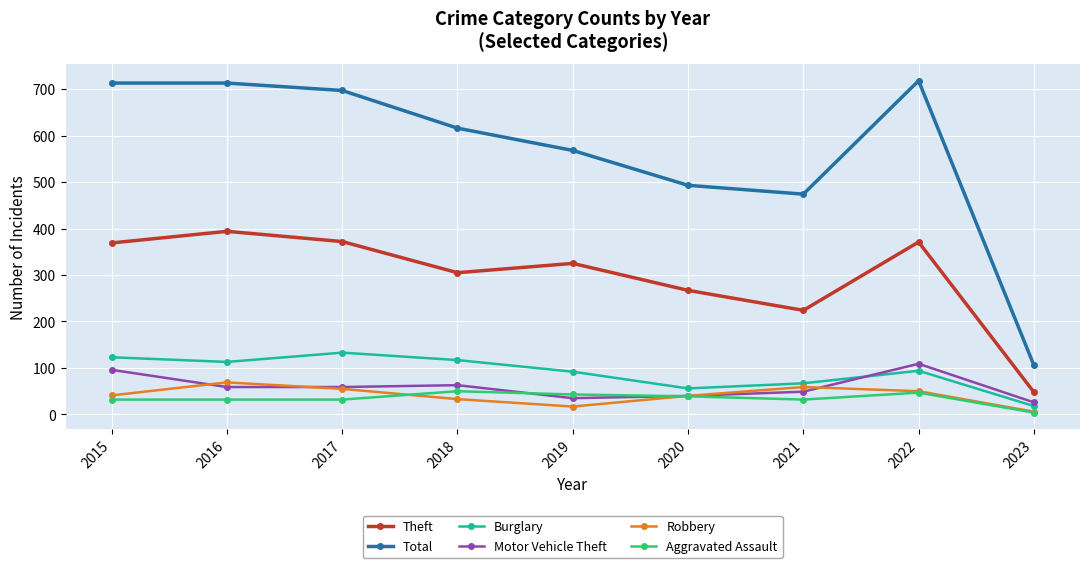

Is it true that Total equals 157 at 2023?

False